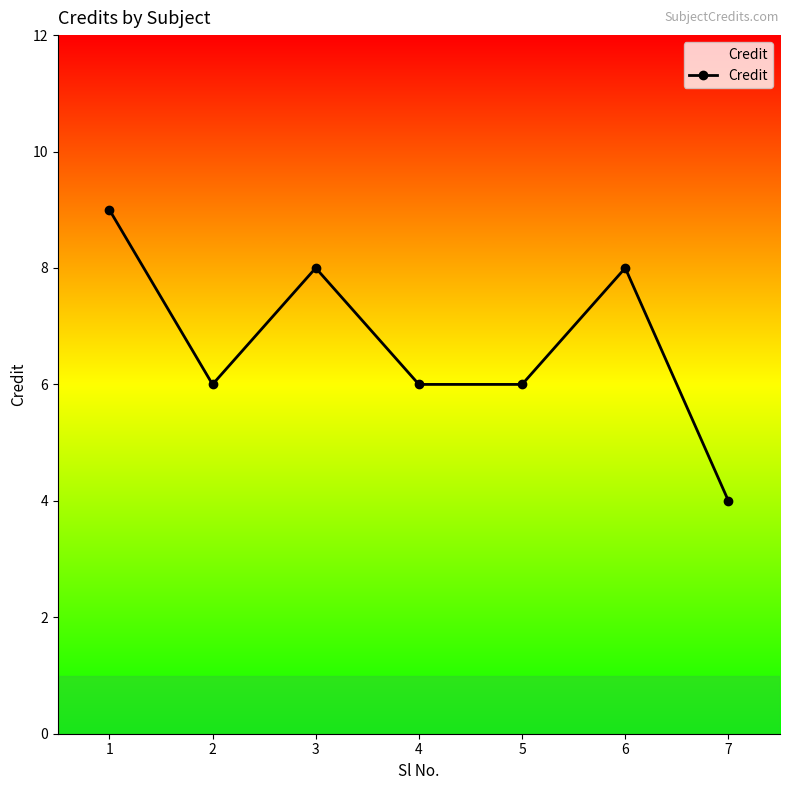

What is the maximum value shown in the chart?

9